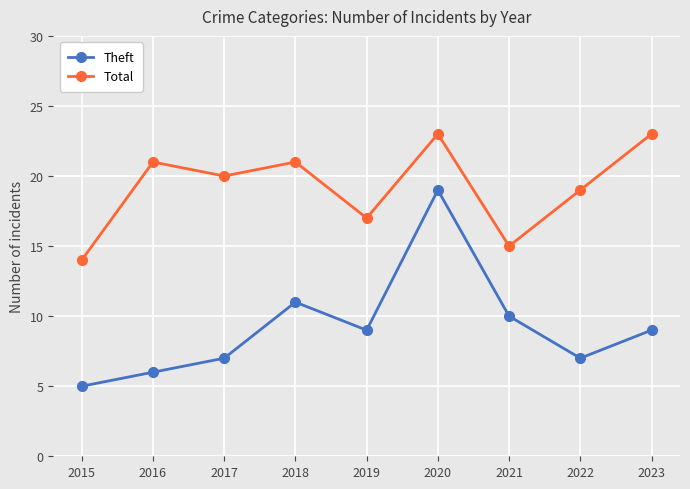

Reading right to left, what are all the values shown in this chart?

Theft: 9	7	10	19	9	11	7	6	5
Total: 23	19	15	23	17	21	20	21	14